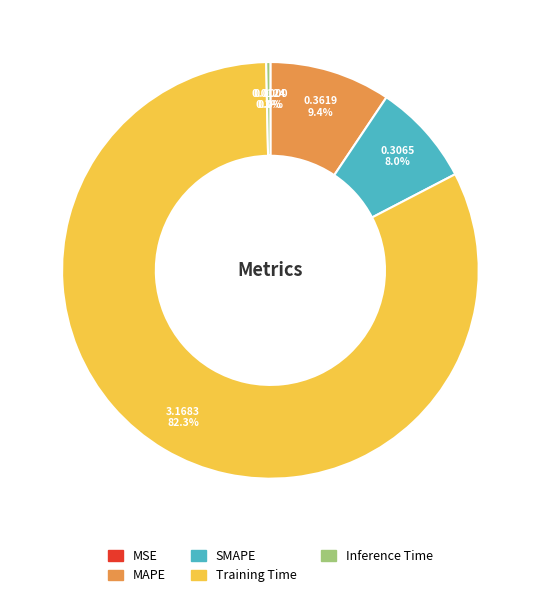

Which slice is the largest?

Training Time